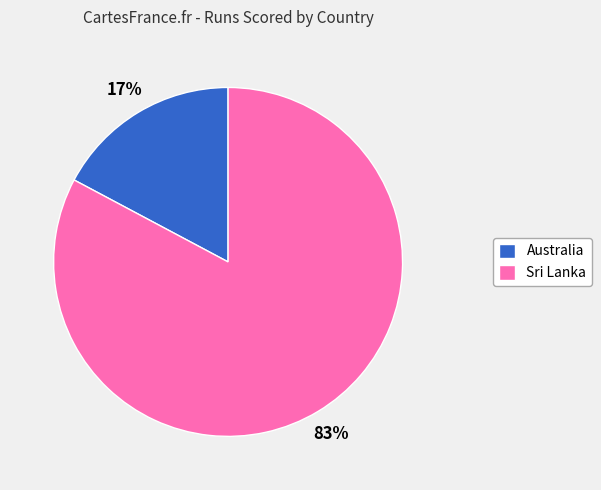

What is the smallest slice in the pie chart?

Australia